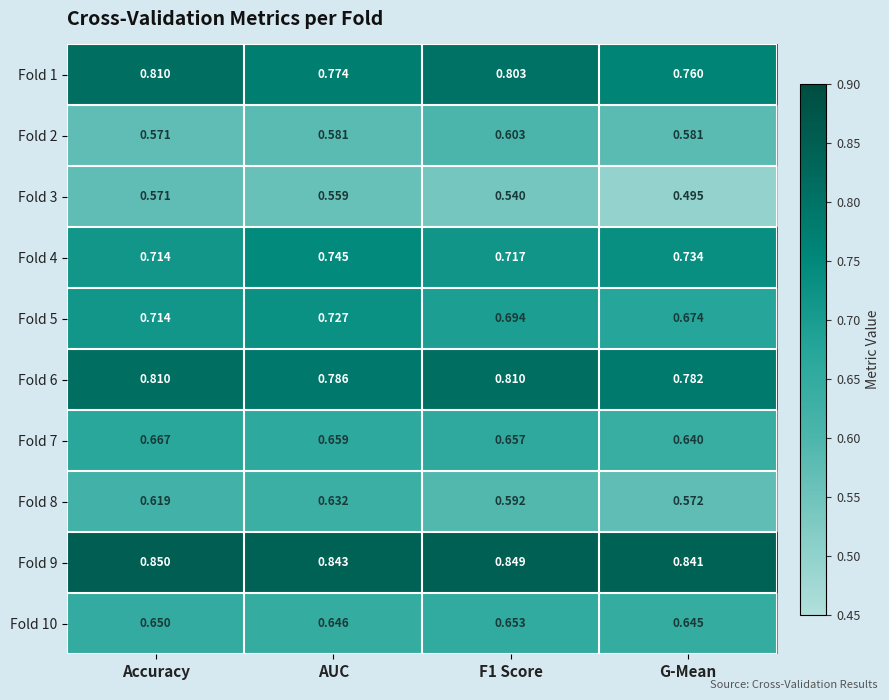

Which series has the largest total across all categories?

Fold 9